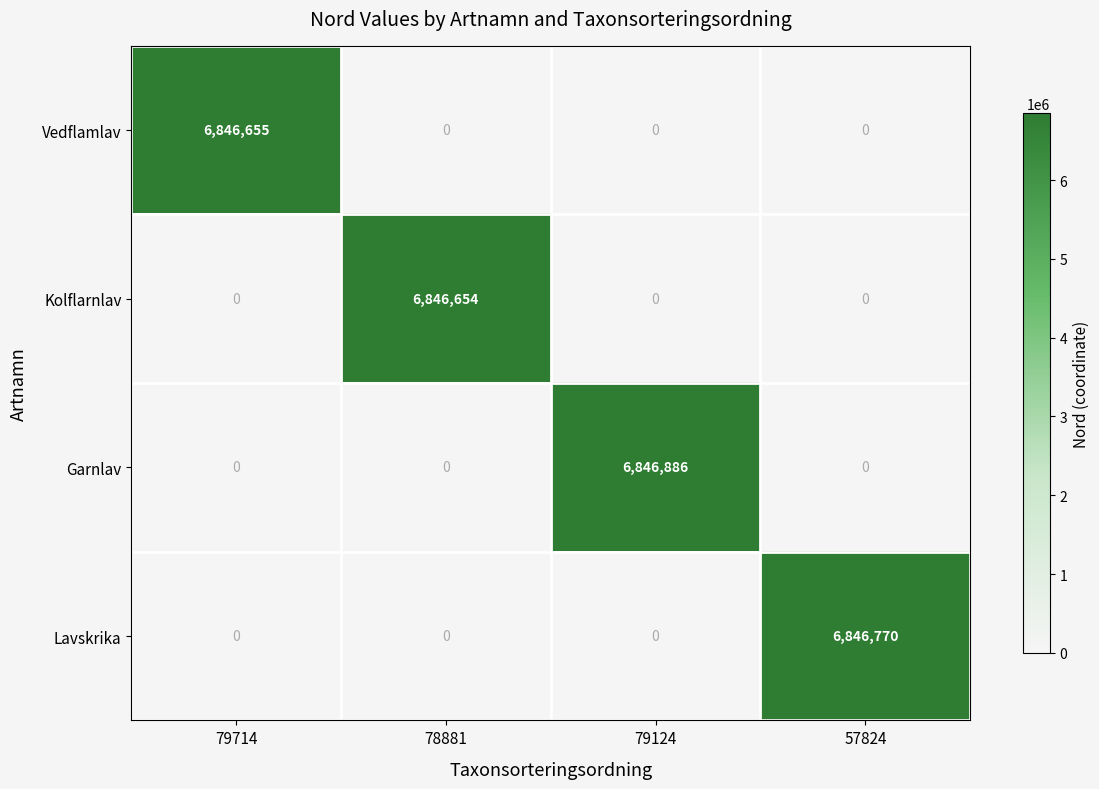

Which series has the largest total across all categories?

Garnlav